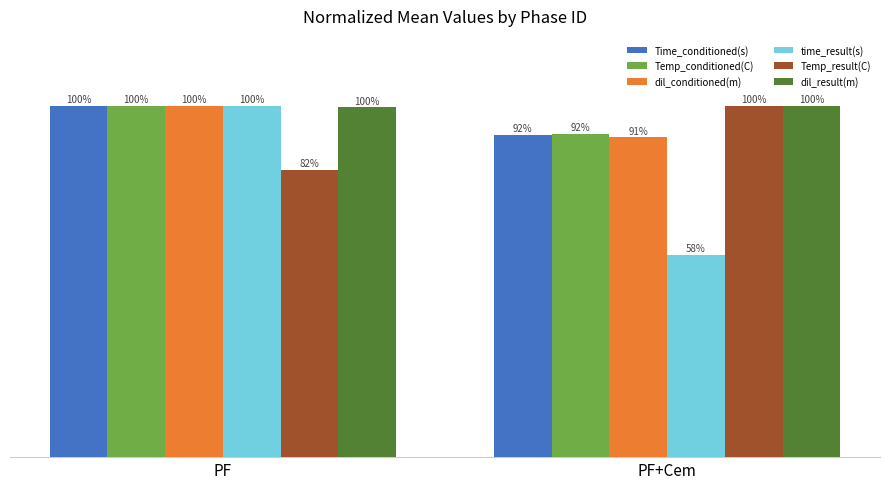

Where is time_result(s) nearest to the value 78?

PF+Cem